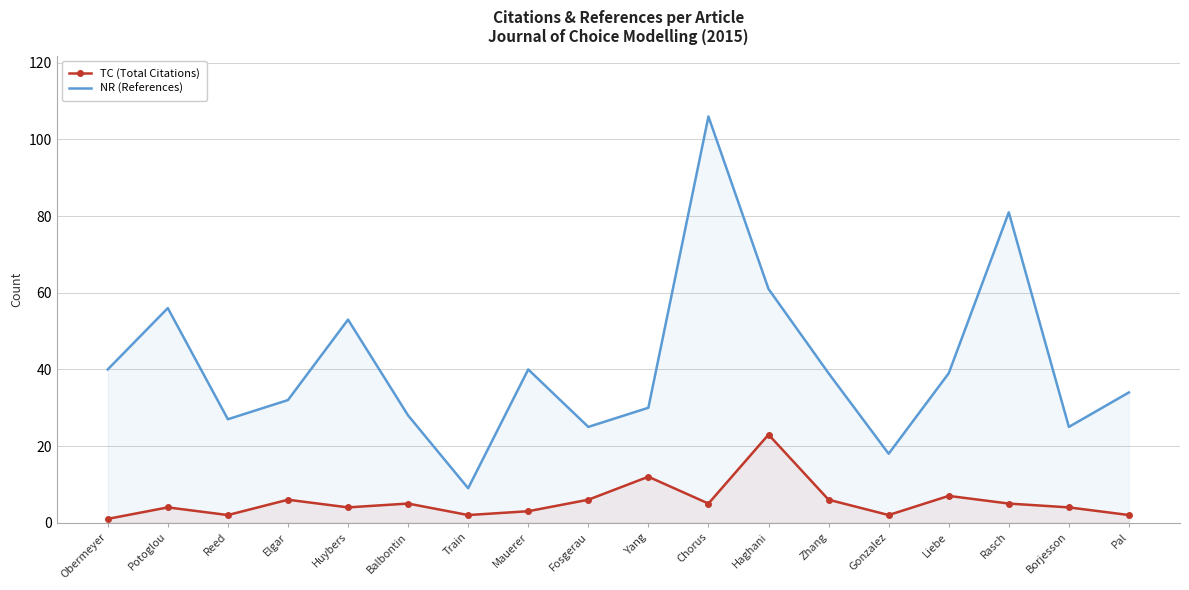

What is the lowest value of the NR (References) series?

9